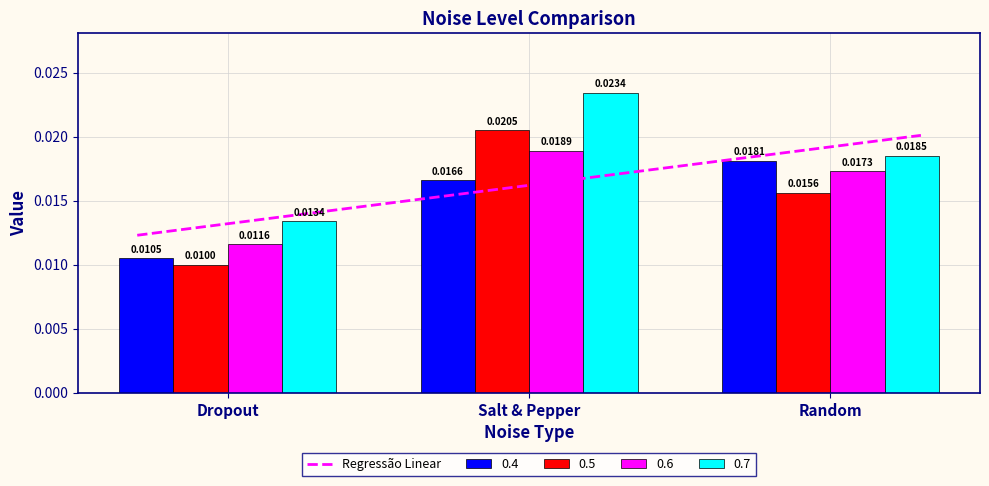

Which category has the lowest value in the 0.6 series?

Dropout